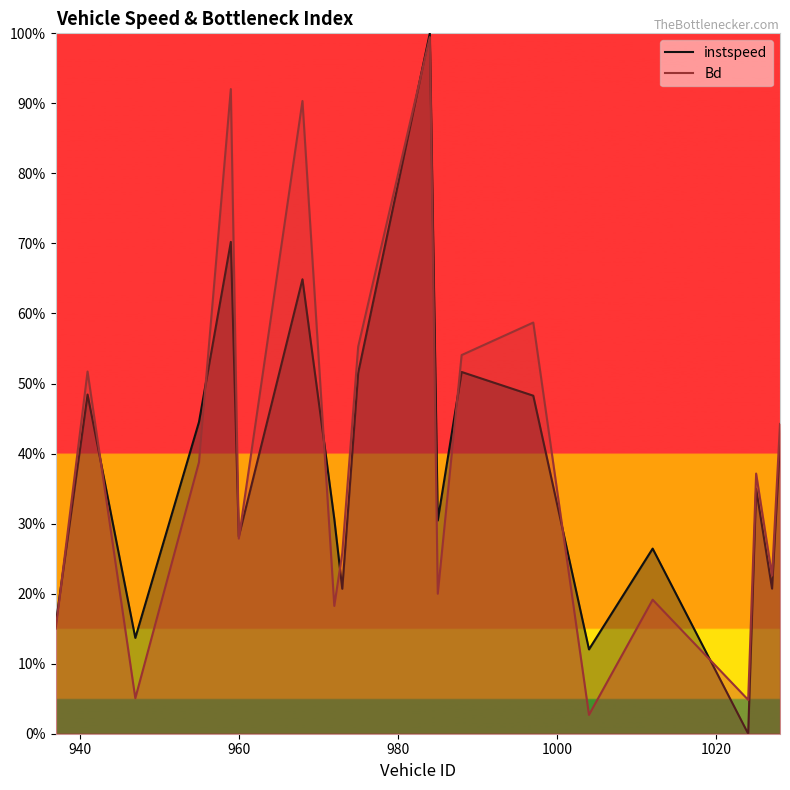

How many lines are shown in the chart?

2